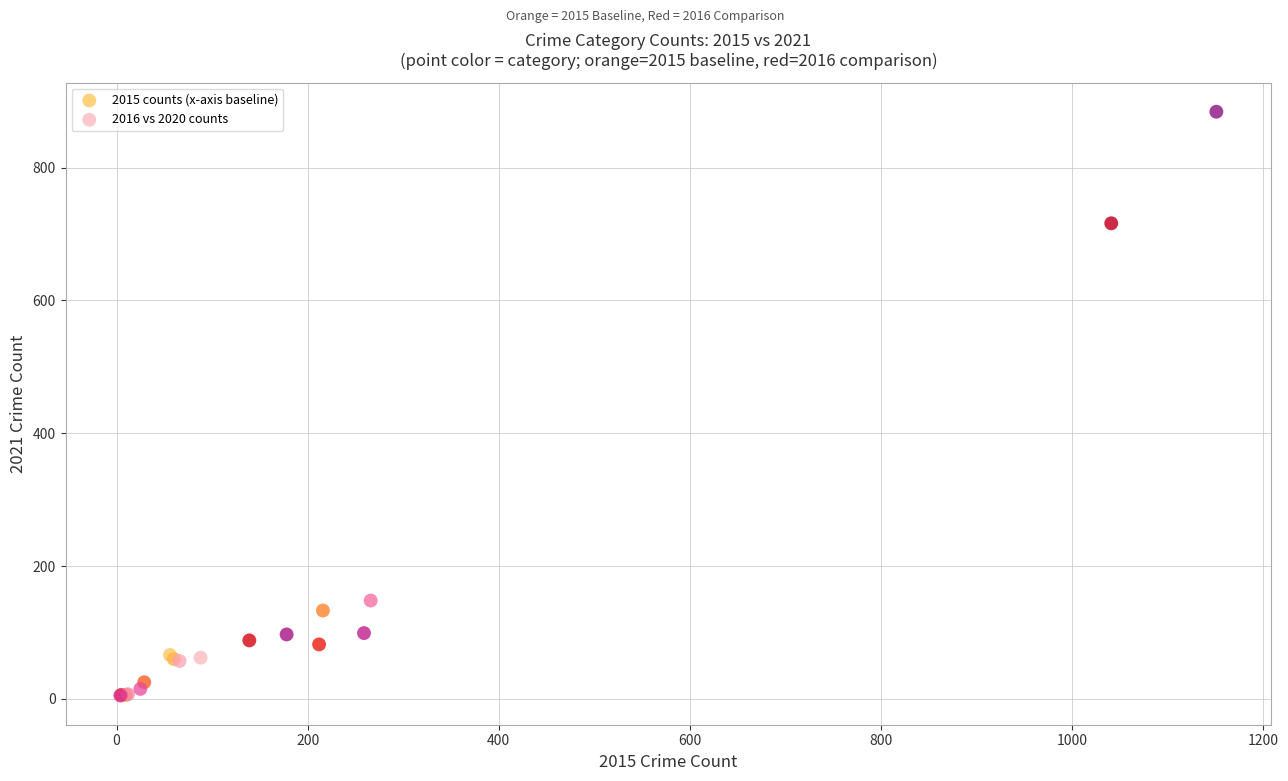

Which series has the largest Y range (max minus min)?

2016 vs 2020 counts